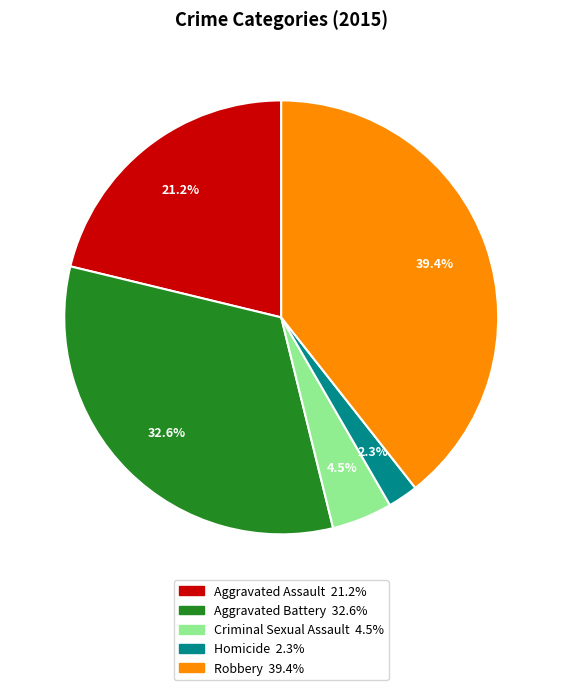

How many segments does this pie chart have?

5